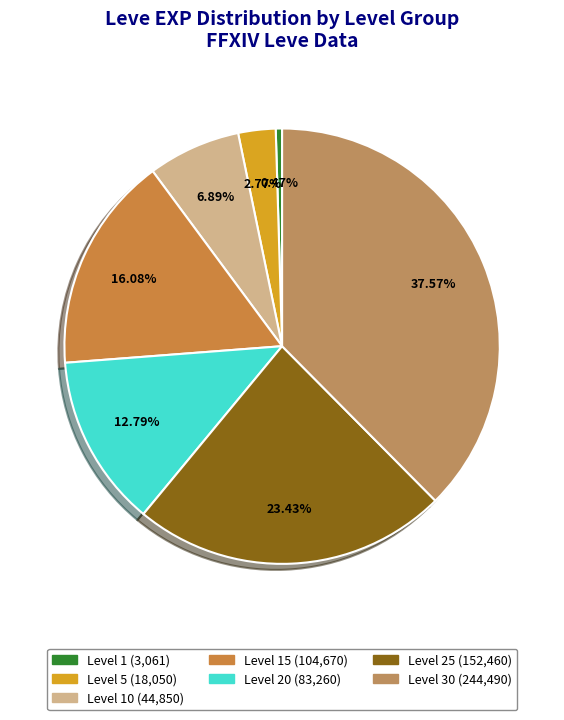

How many slices are in this pie chart?

7